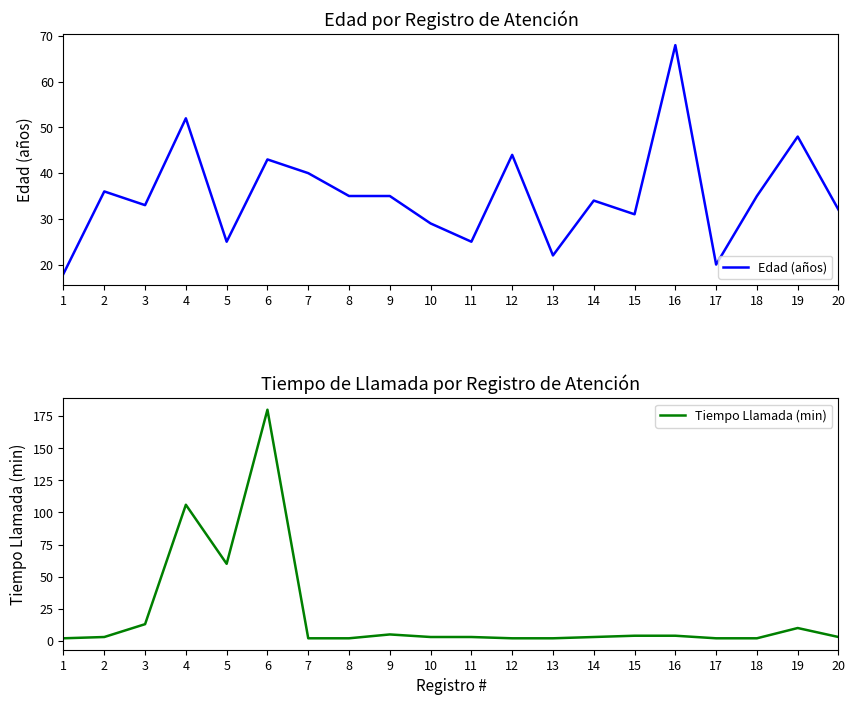

Reading left to right, transcribe all the data shown in this chart.

Edad (años): 1=18	2=36	3=33	4=52	5=25	6=43	7=40	8=35	9=35	10=29	11=25	12=44	13=22	14=34	15=31	16=68	17=20	18=35	19=48	20=32
Tiempo Llamada (min): 1=2	2=3	3=13	4=106	5=60	6=180	7=2	8=2	9=5	10=3	11=3	12=2	13=2	14=3	15=4	16=4	17=2	18=2	19=10	20=3